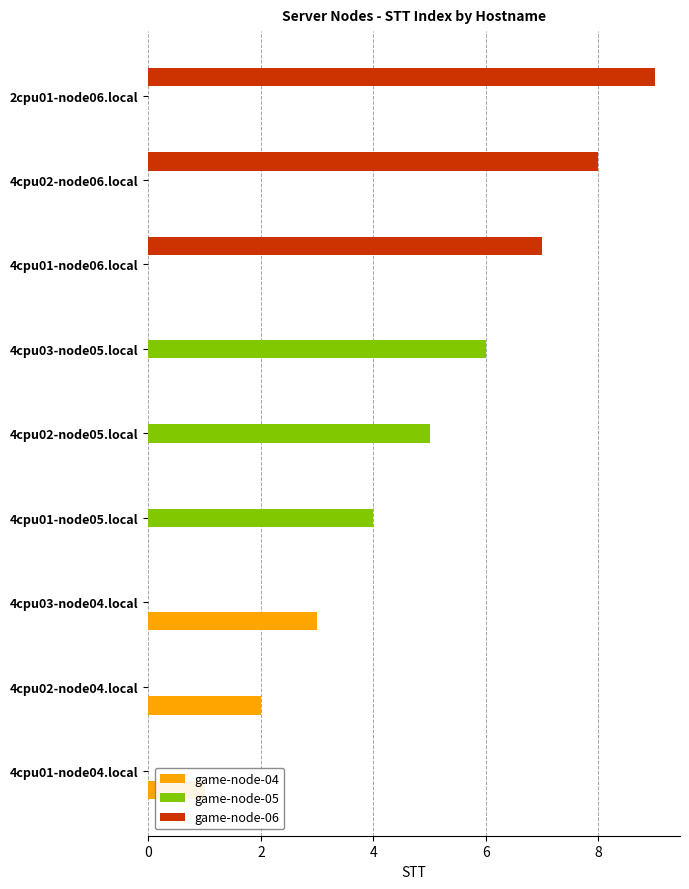

What is the highest value of the game-node-05 series?

6